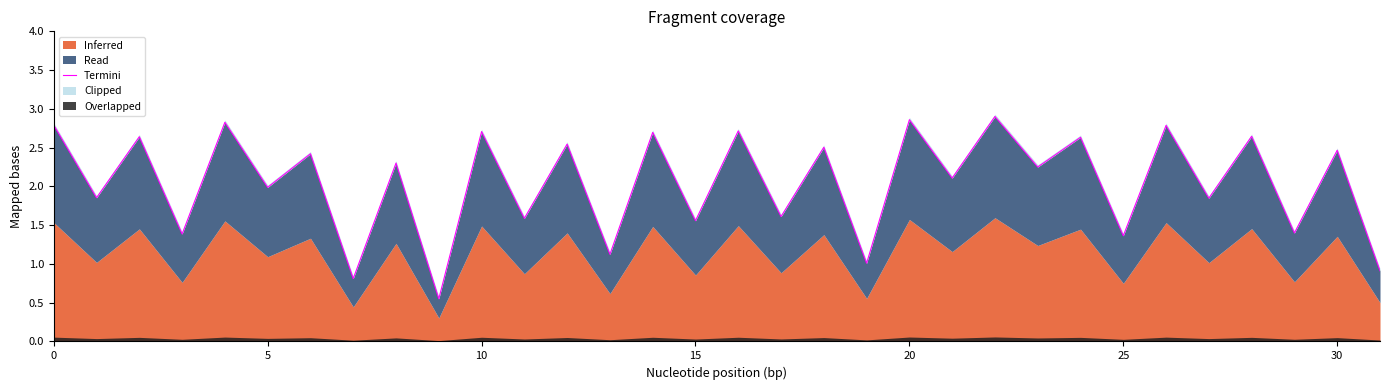

How many points are higher than both their immediate neighbors (excluding endpoints)?

15